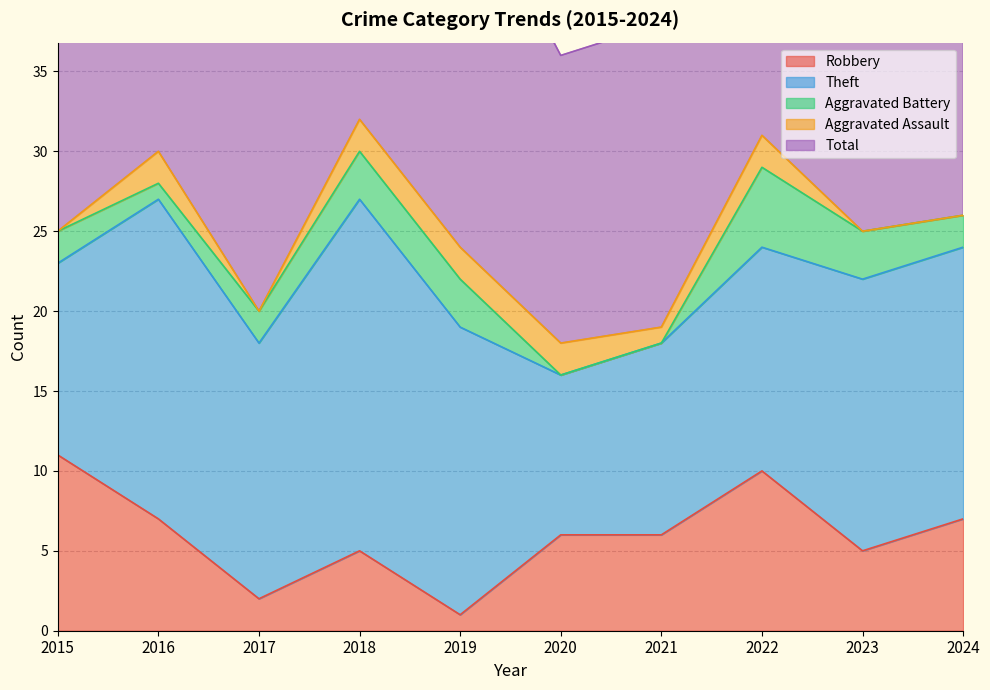

What is the average value of the Robbery series?

6